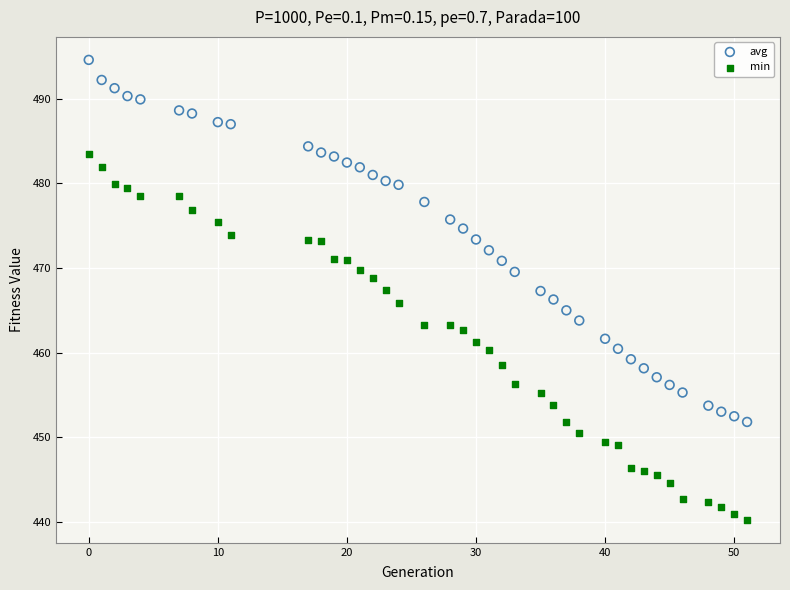

Which series contains the highest Y value?

avg